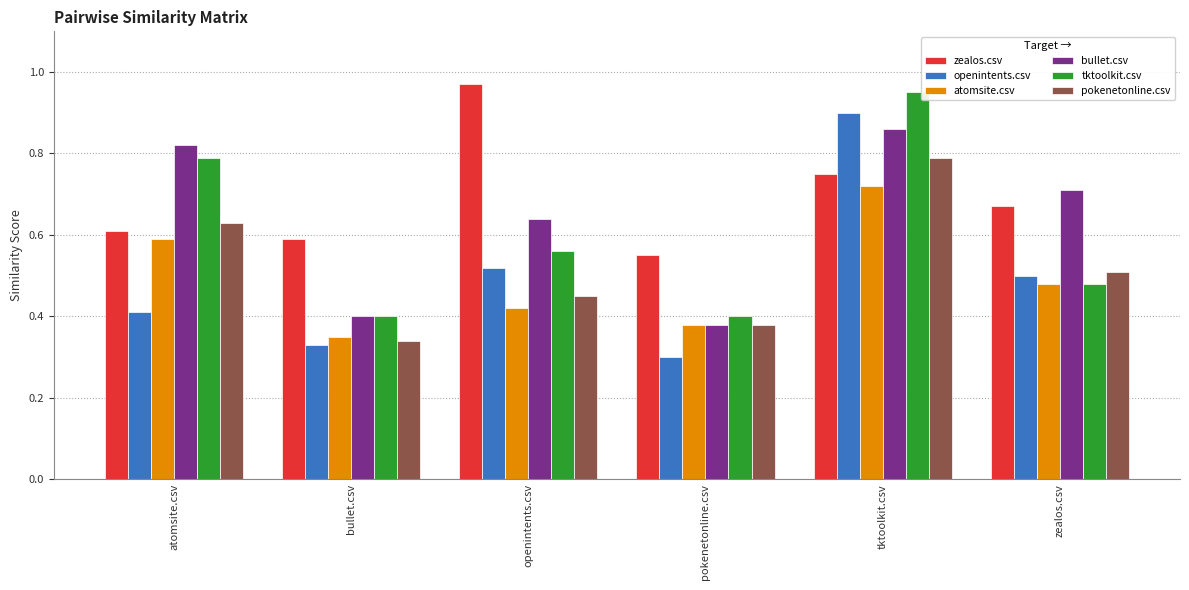

Count the atomsite.csv values in the range 0 to 1.

6